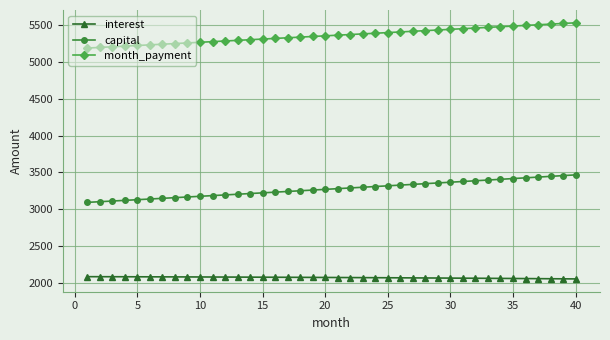

What is the minimum value shown in the chart?

2059.0